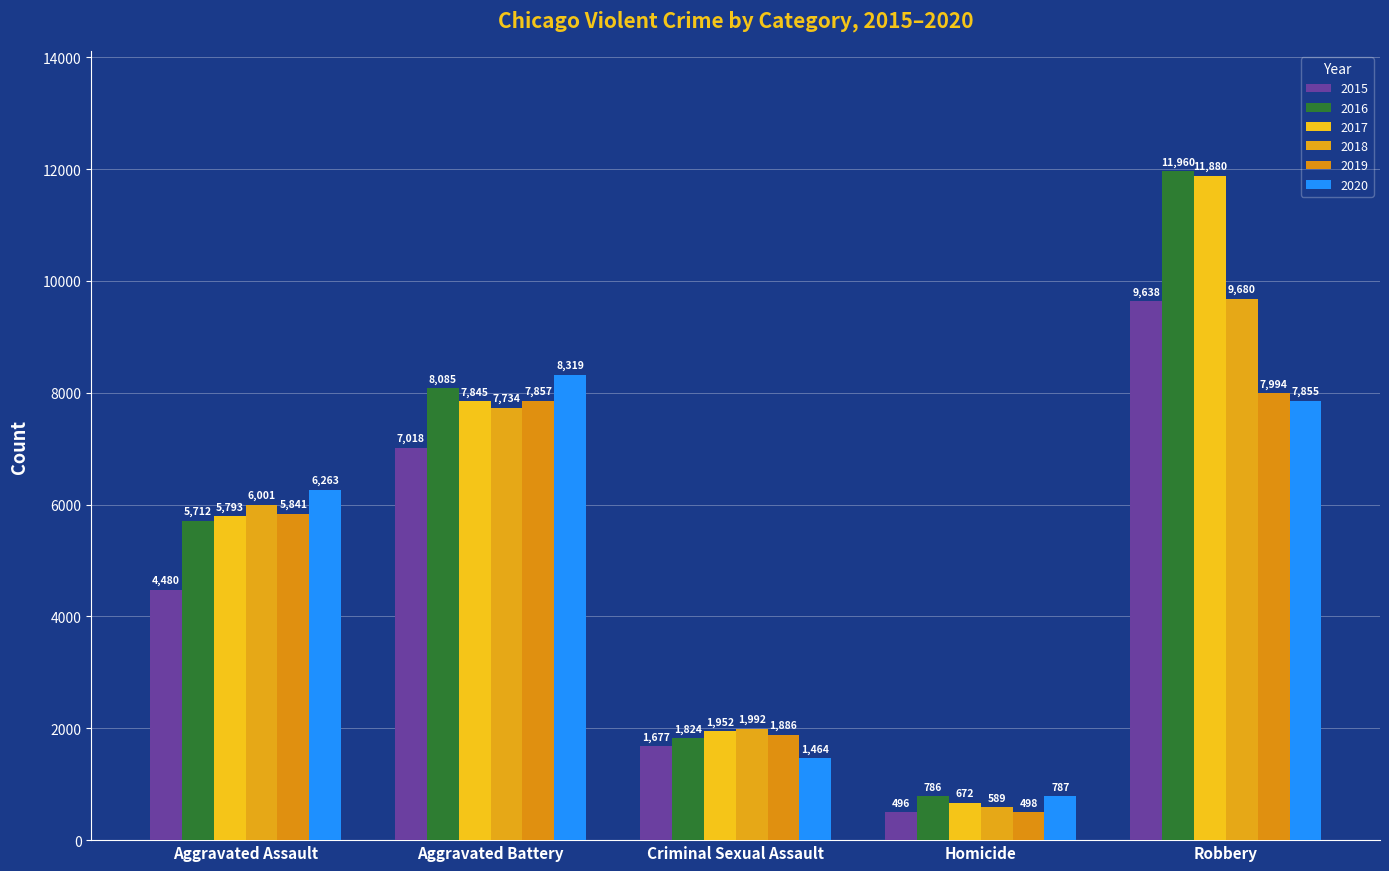

Between Criminal Sexual Assault and Homicide, which series saw the biggest shift?

2018